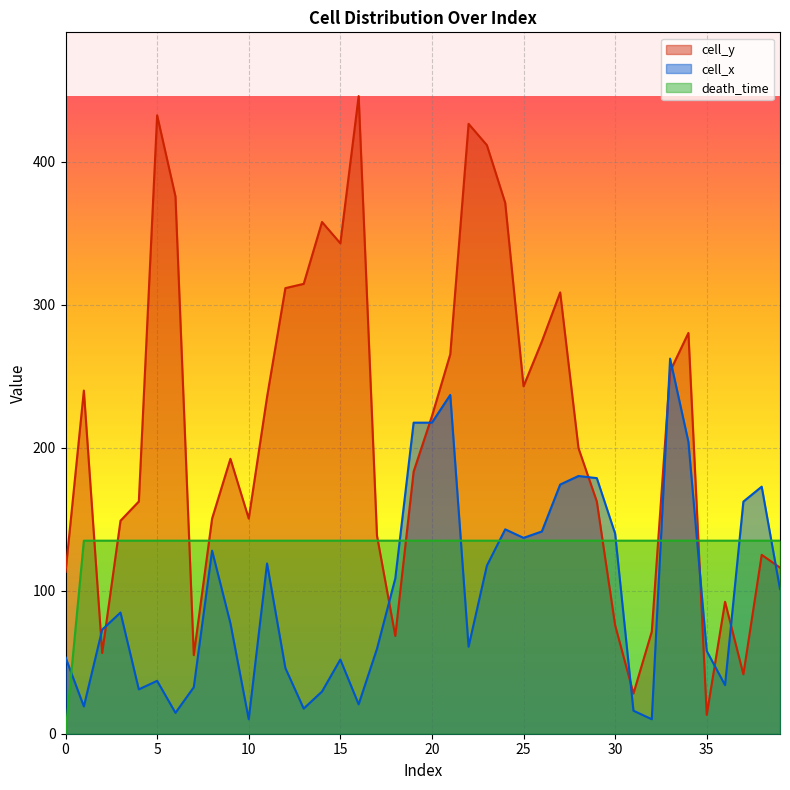

Which series has the widest spread of values?

cell_y